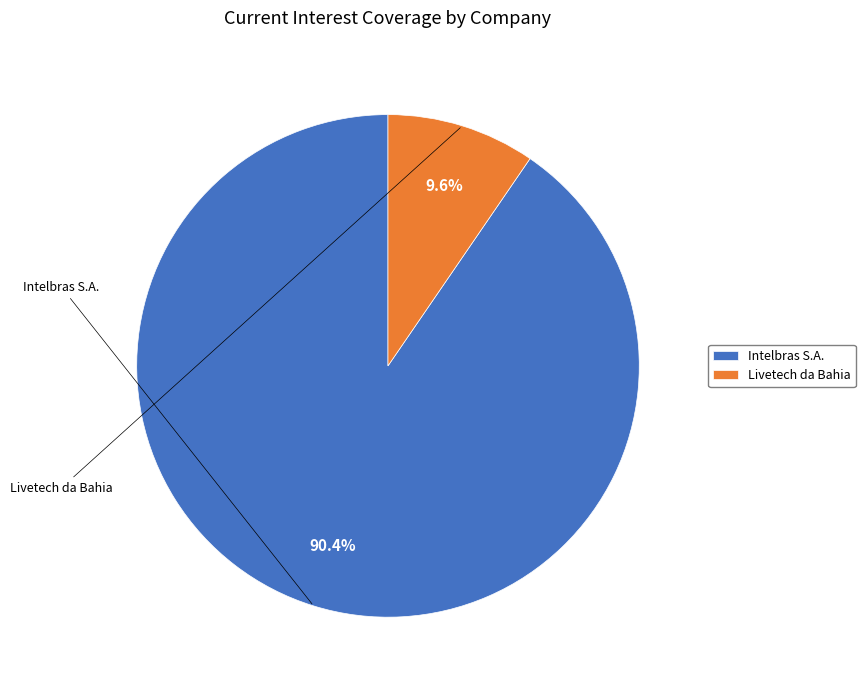

The Livetech da Bahia slice represents 10% of the pie. True or false?

True